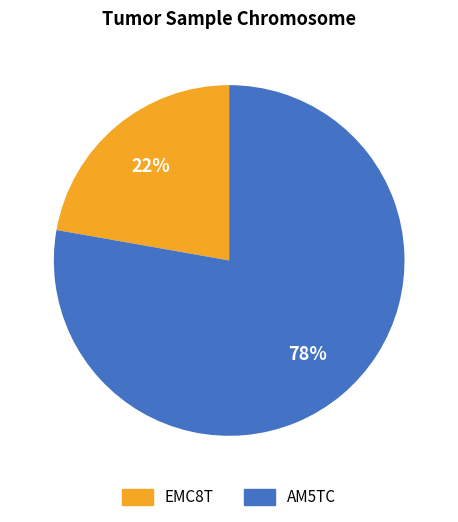

What is the majority slice?

AM5TC